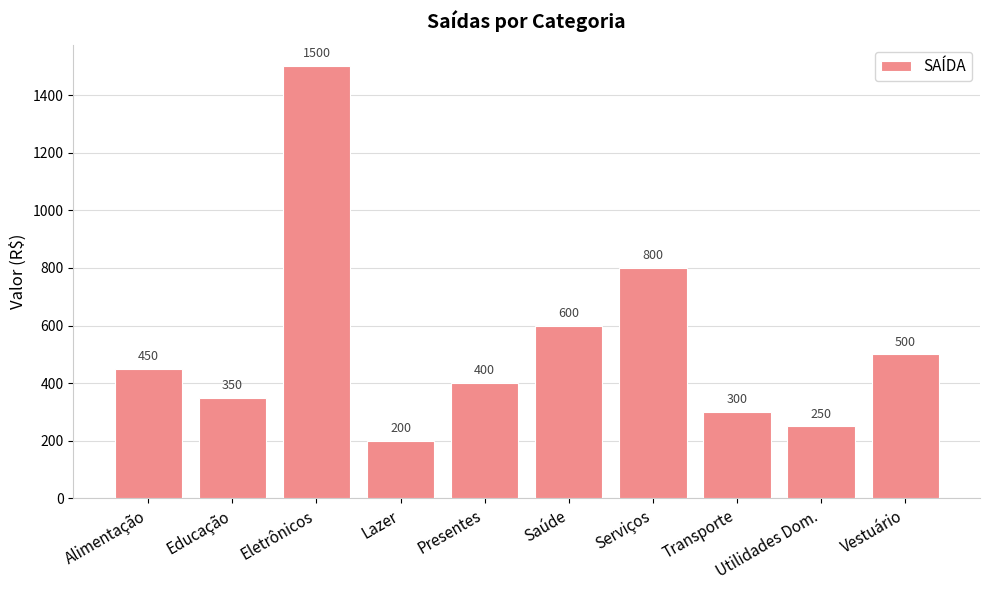

True or false: the data shows 733 at Vestuário.

False